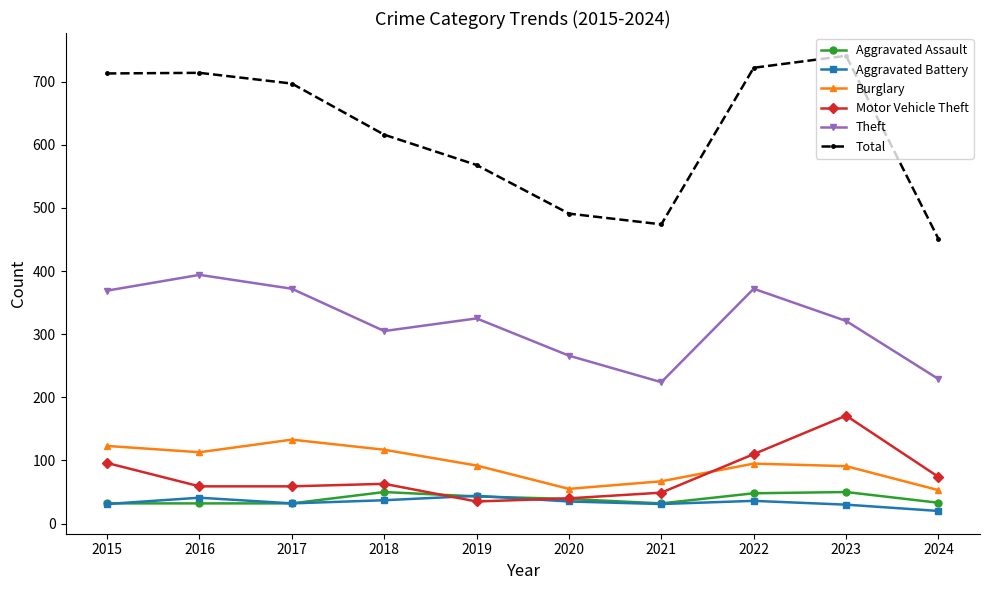

What is the difference between the Total values at 2024 and 2017?

246